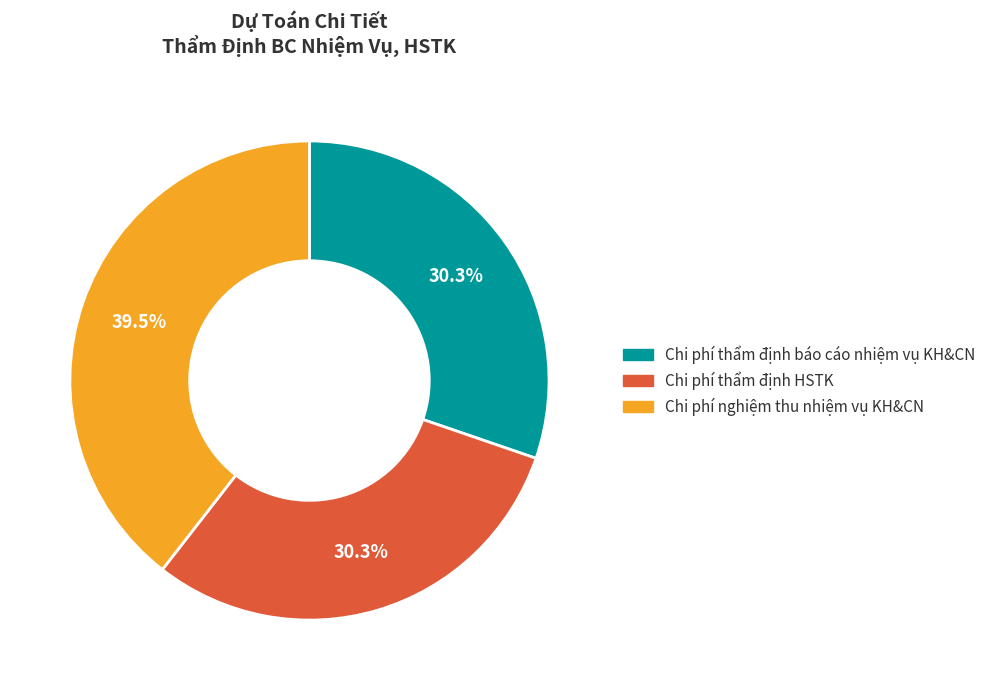

Which slice is the largest?

Chi phí nghiệm thu nhiệm vụ KH&CN